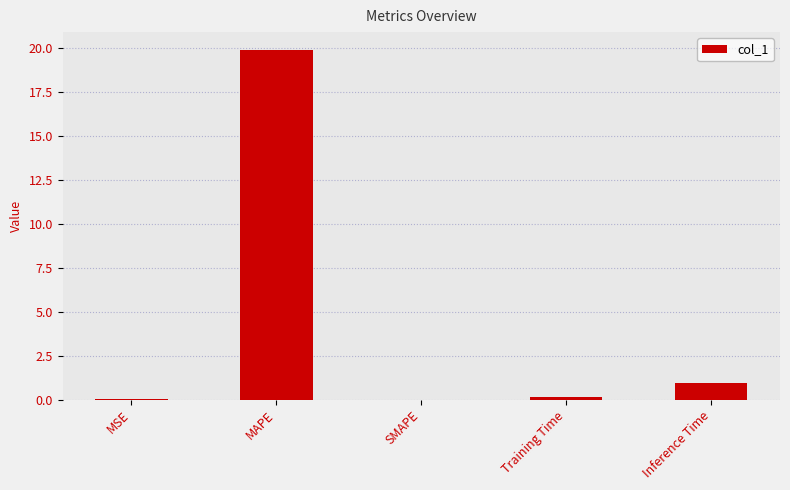

The chart shows a value of 31.4 at MAPE. True or false?

False